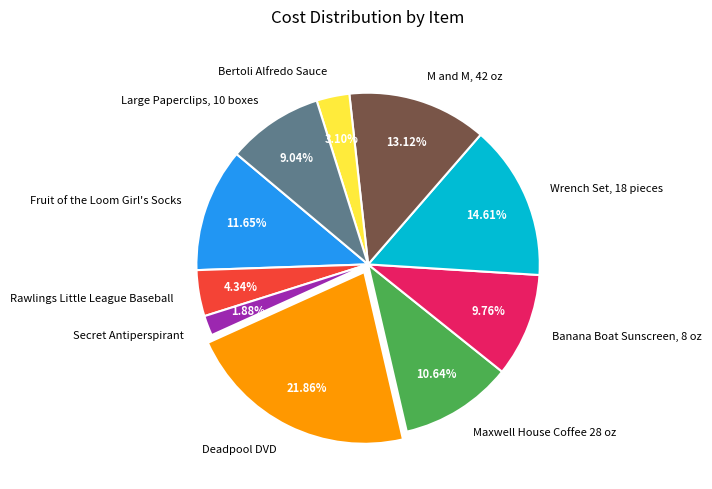

Is the sum of Bertoli Alfredo Sauce and M and M, 42 oz greater than half?

No